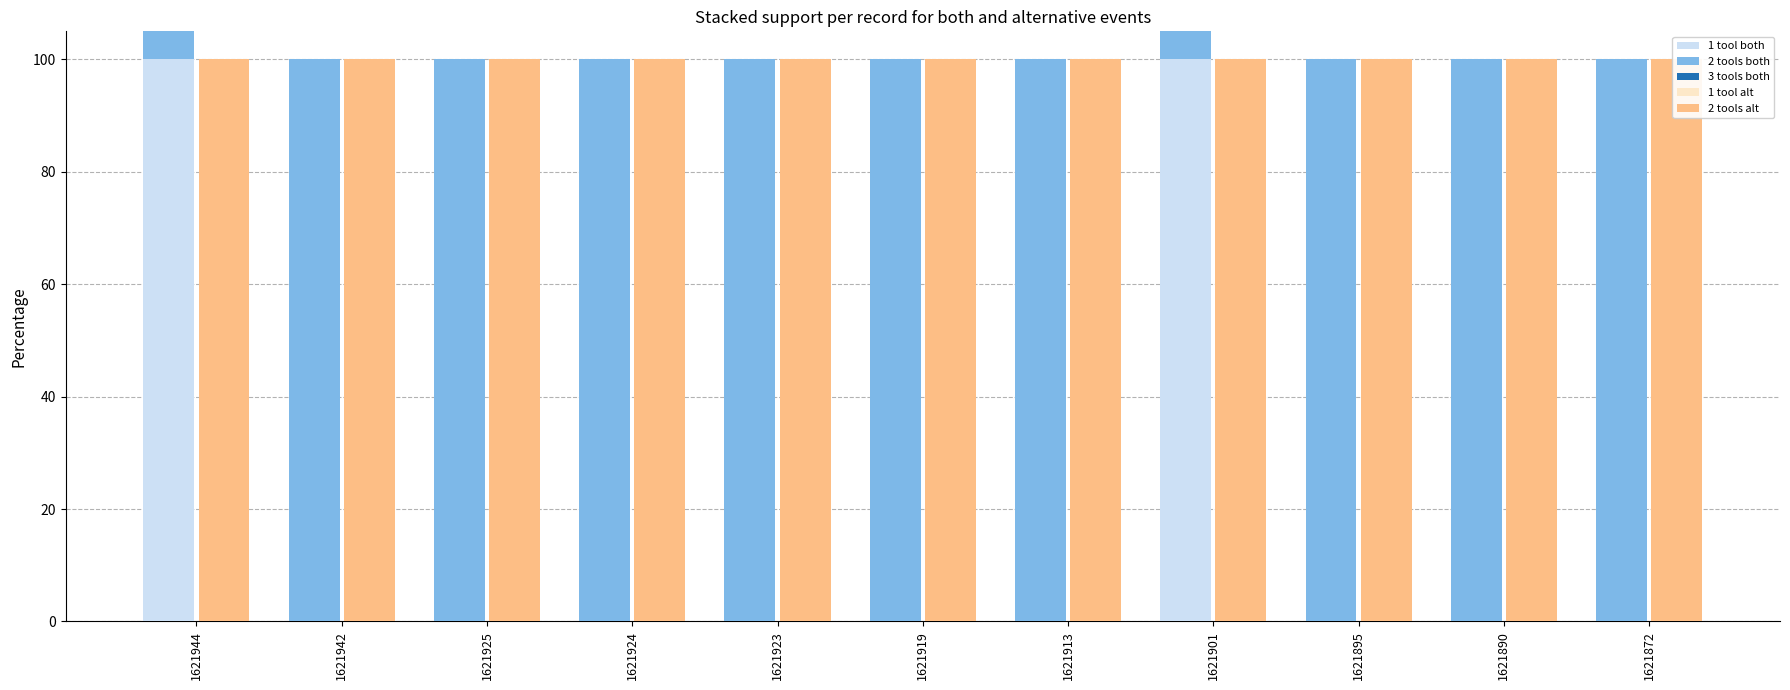

Rank the categories by 2 tools both value from highest to lowest.

1621944, 1621942, 1621925, 1621924, 1621923, 1621919, 1621913, 1621901, 1621895, 1621890, 1621872